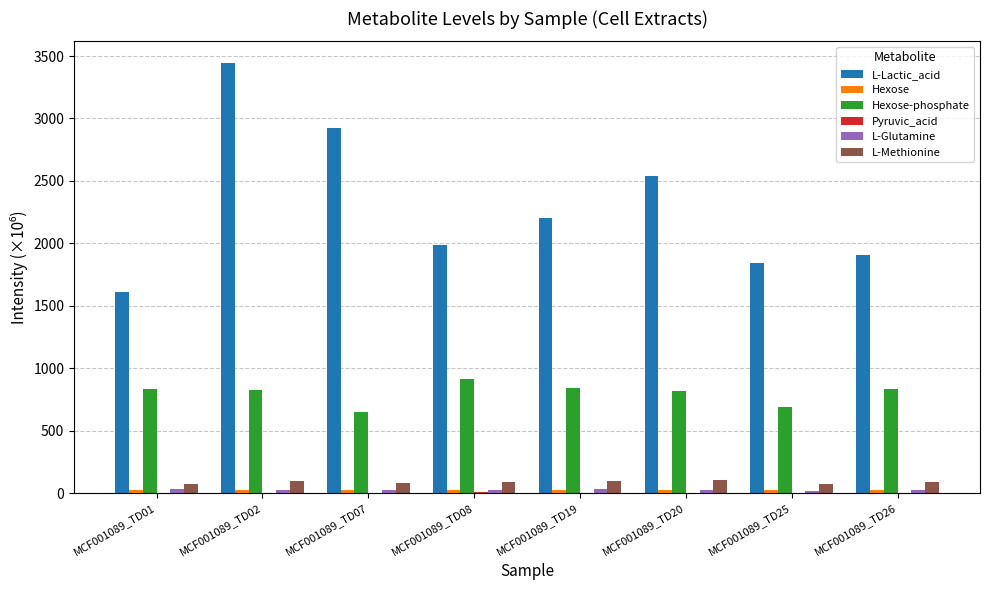

What is the maximum value shown in the chart?

3445.5